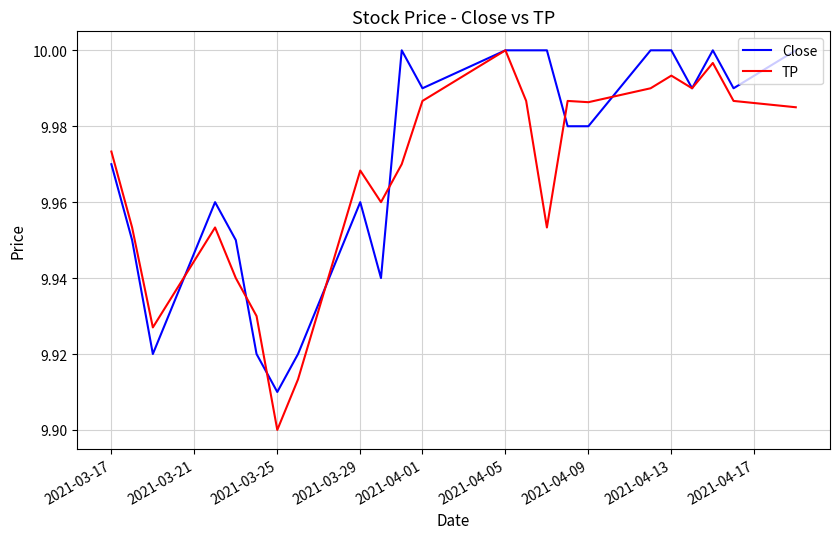

What are all the series names shown in the legend?

Close, TP